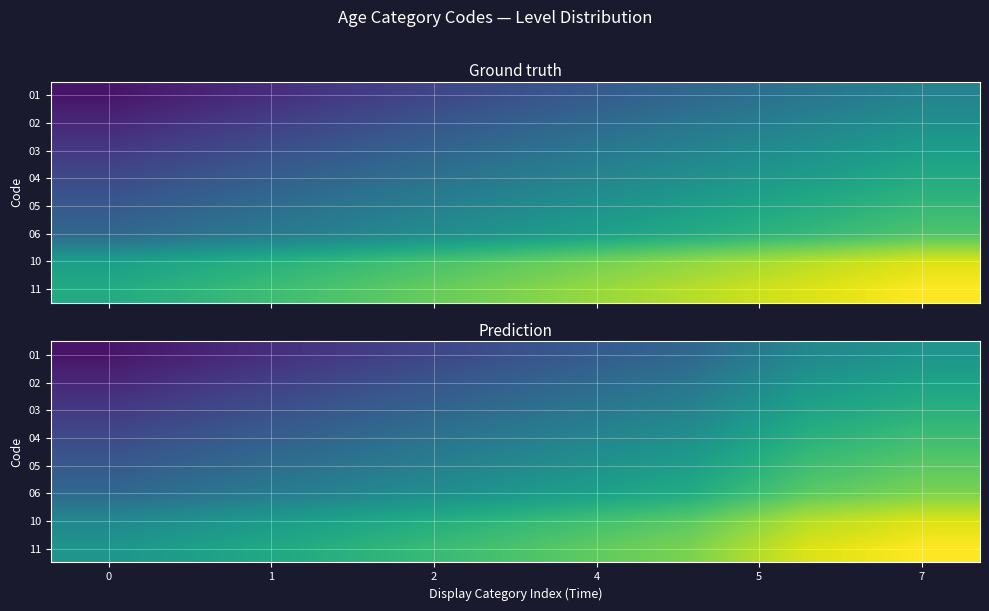

At how many categories does at least one series exceed 0?

8